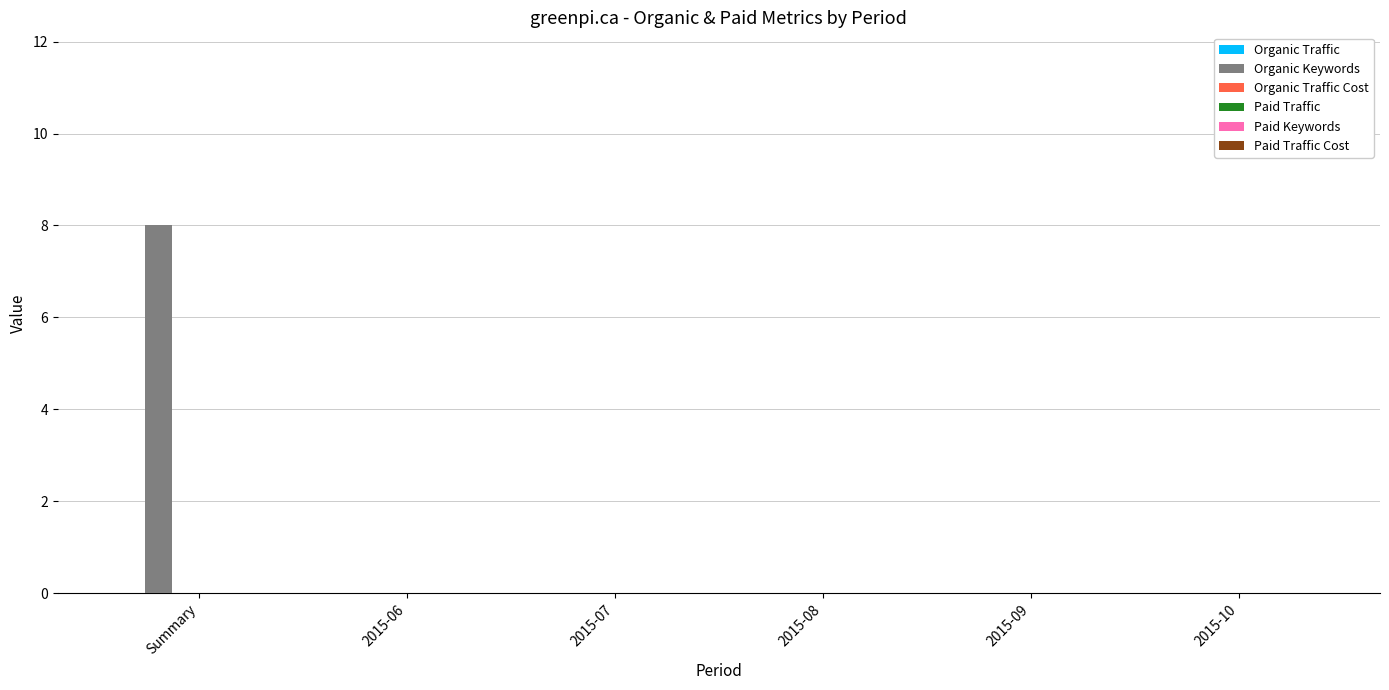

What is the greatest value displayed?

8